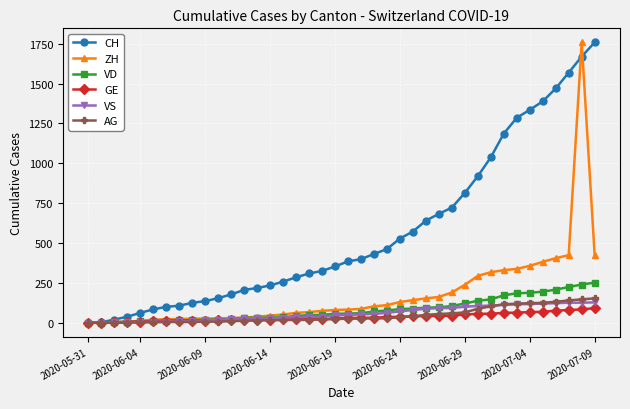

What is the maximum value shown in the chart?

1758